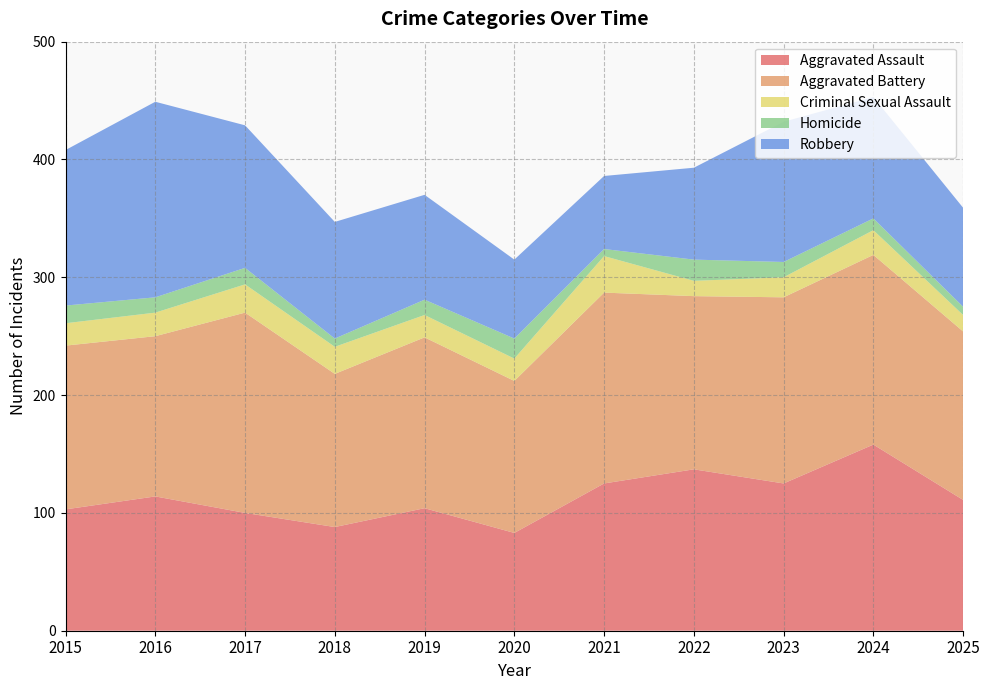

Reading right to left, transcribe all the data shown in this chart.

Aggravated Assault: 2025=111	2024=158	2023=125	2022=137	2021=125	2020=83	2019=104	2018=88	2017=100	2016=114	2015=103
Aggravated Battery: 2025=143	2024=161	2023=158	2022=147	2021=162	2020=129	2019=145	2018=130	2017=170	2016=136	2015=139
Criminal Sexual Assault: 2025=14	2024=21	2023=17	2022=13	2021=31	2020=19	2019=19	2018=23	2017=24	2016=20	2015=19
Homicide: 2025=7	2024=10	2023=13	2022=18	2021=6	2020=17	2019=13	2018=7	2017=14	2016=13	2015=15
Robbery: 2025=84	2024=103	2023=119	2022=78	2021=62	2020=67	2019=89	2018=99	2017=121	2016=166	2015=132